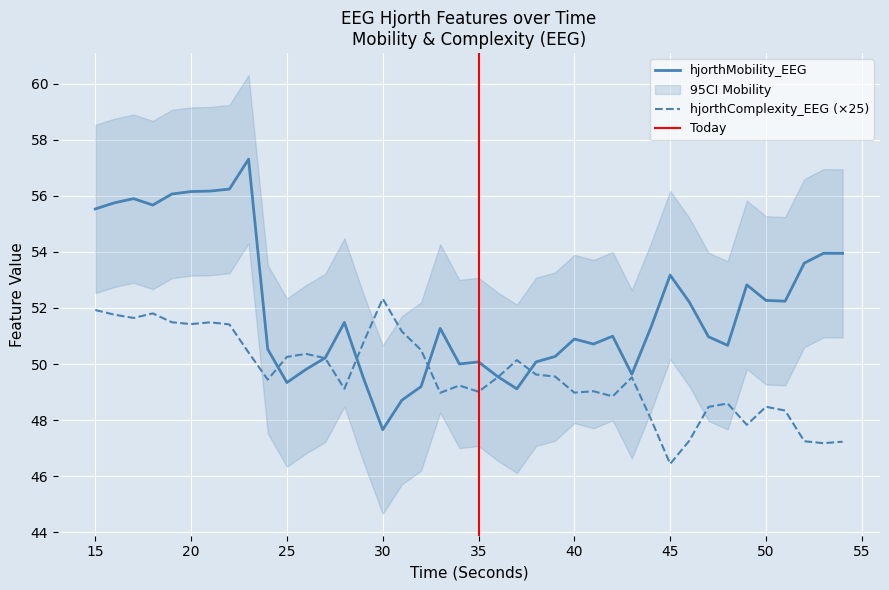

At how many categories does at least one series exceed 48?

40